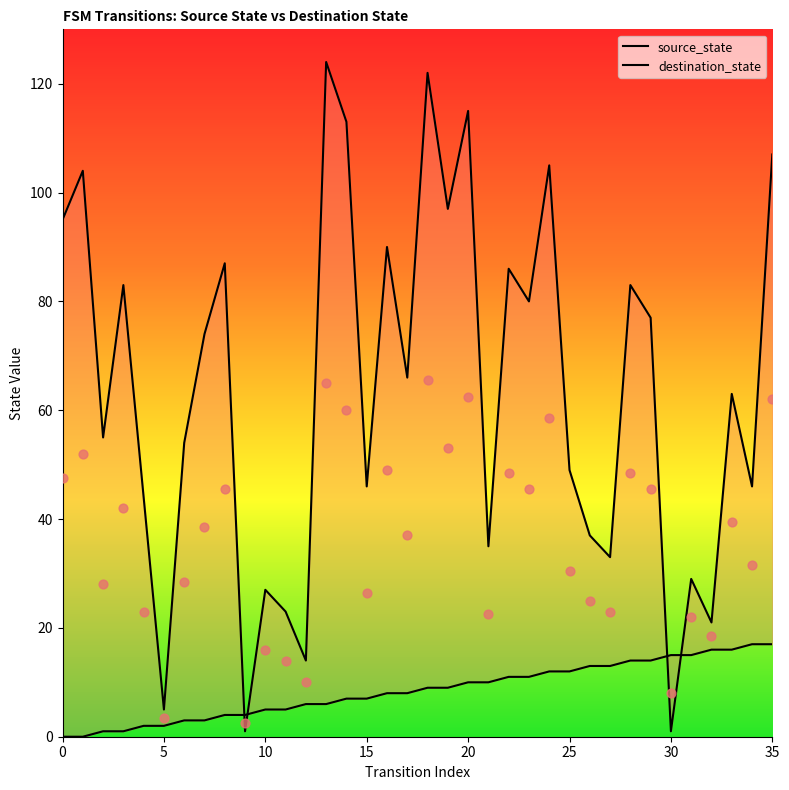

Which series has the largest total across all categories?

destination_state